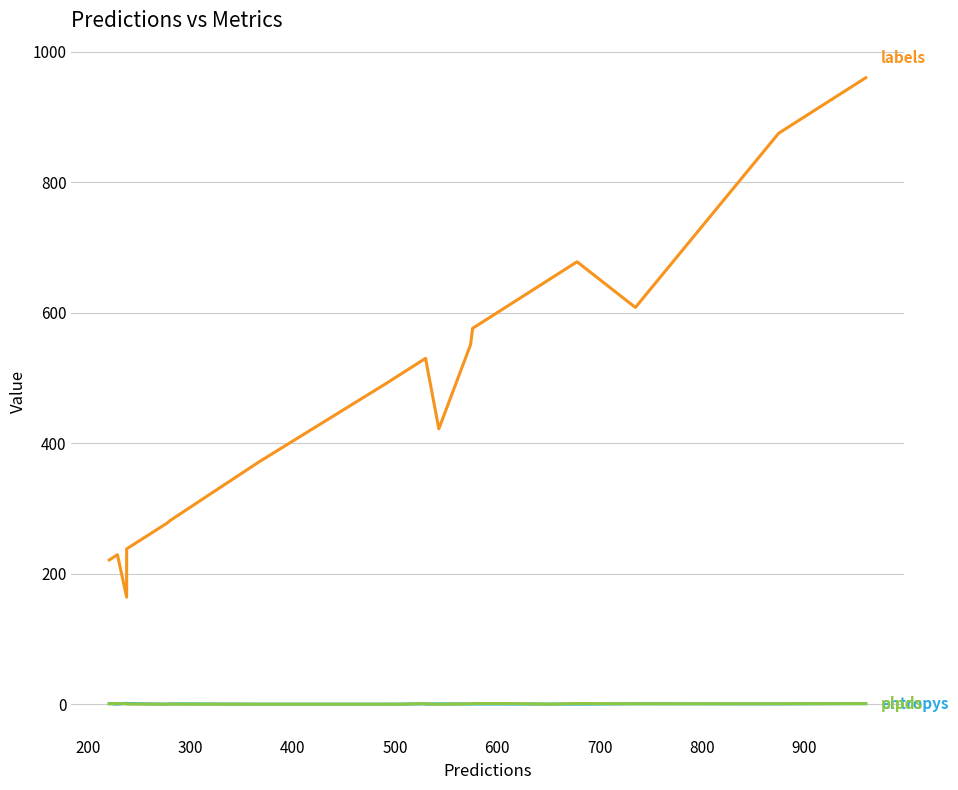

At which category does entropys reach its first local peak?

300